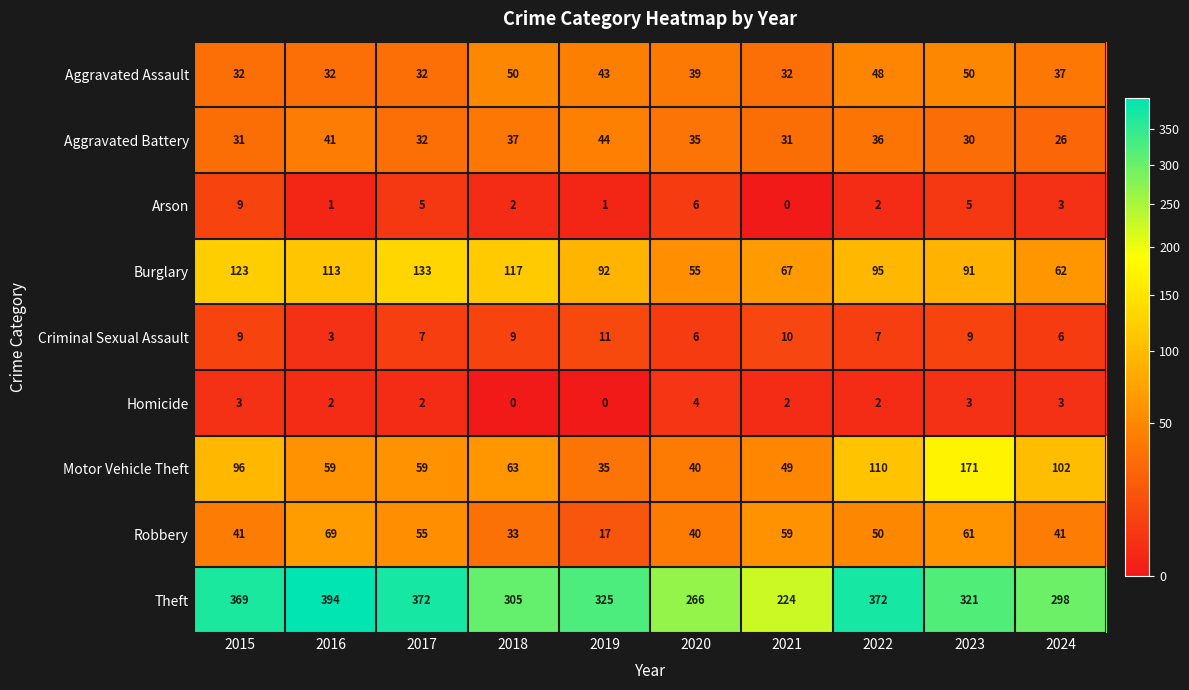

What is the sum of all Aggravated Assault values?

395